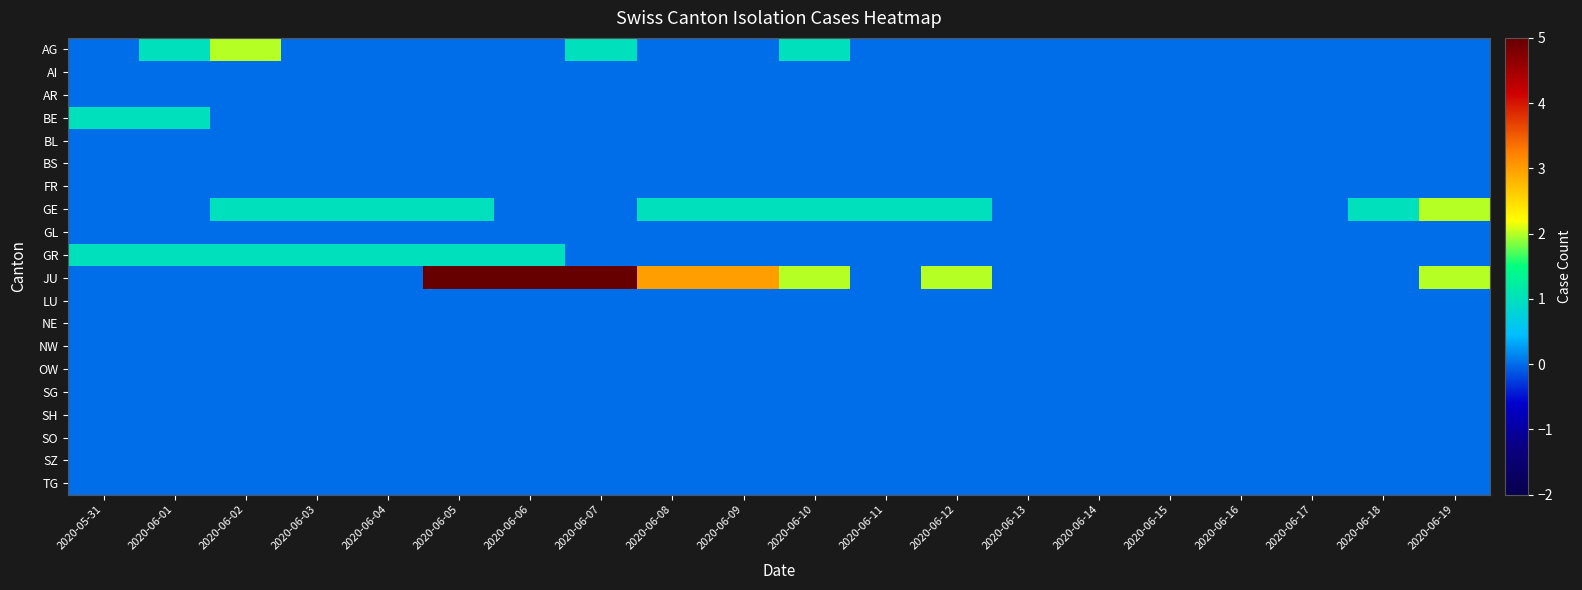

Which series changed the most between 2020-06-13 and 2020-06-15?

AG